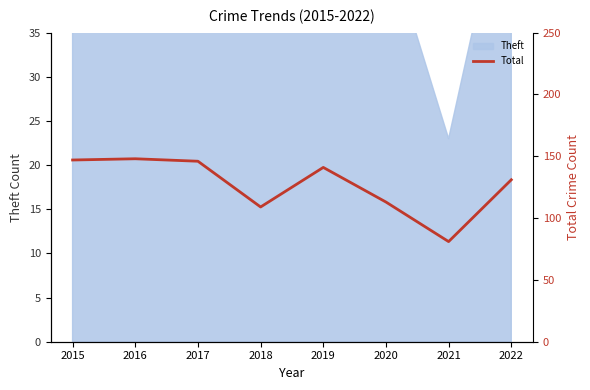

How many points are lower than both their immediate neighbors (excluding endpoints)?

2